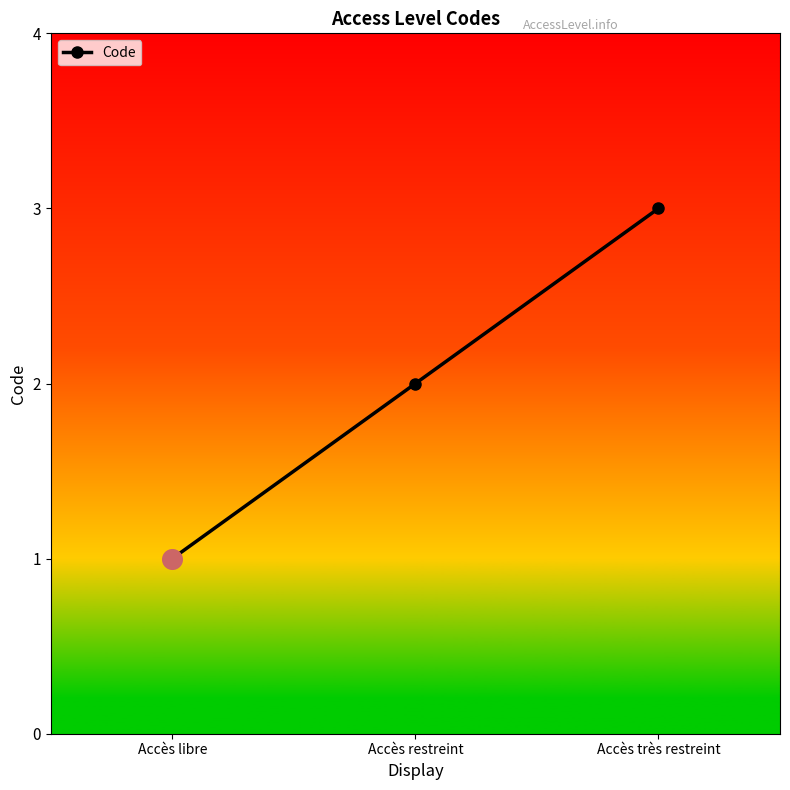

Between Accès très restreint and Accès restreint, which is larger?

Accès très restreint